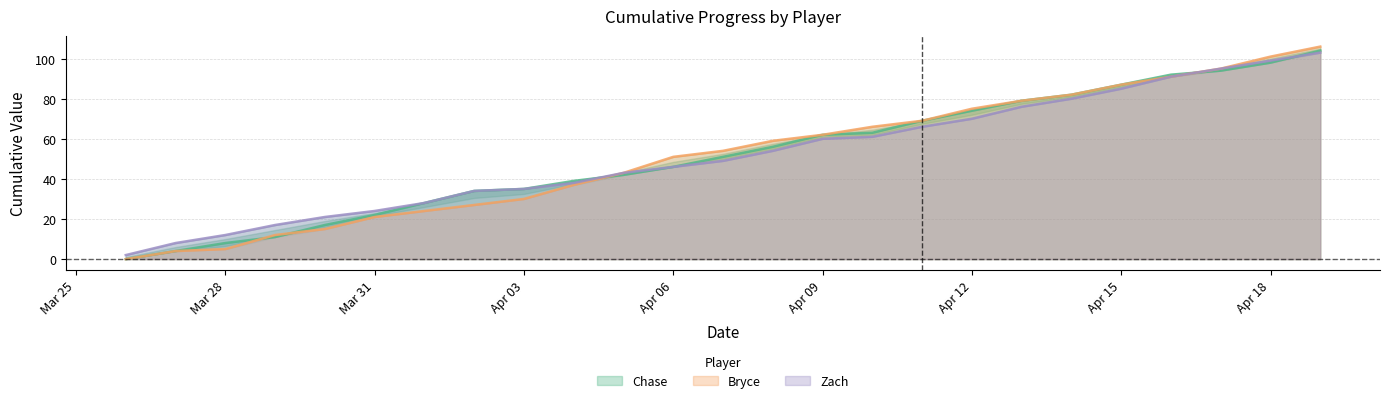

The value of Bryce at Apr 18 is 175. True or false?

False